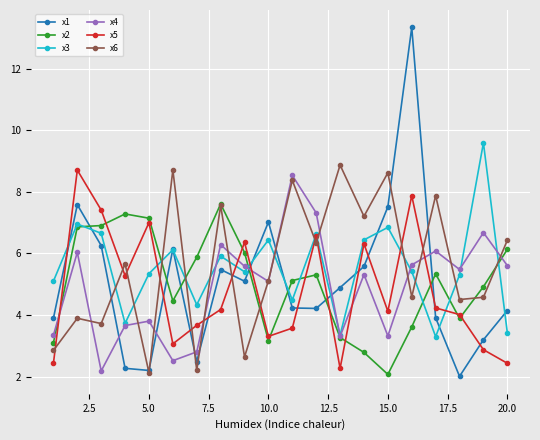

Does the chart have visible grid lines?

Yes